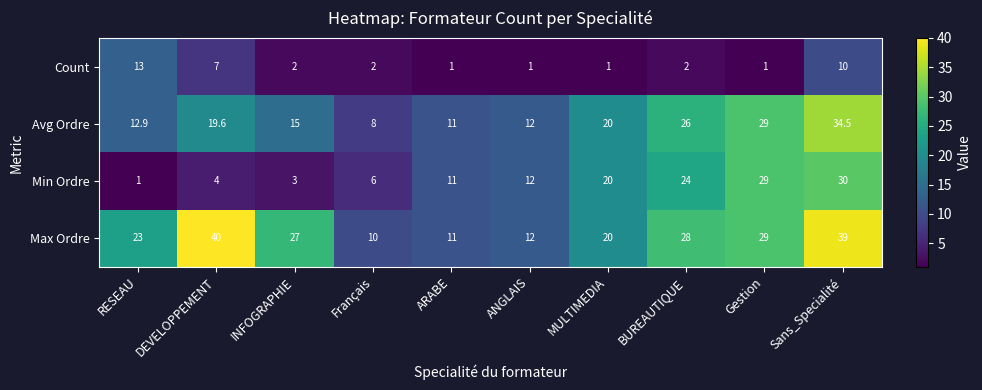

At which category is the sum across all series the highest?

Sans_Specialité